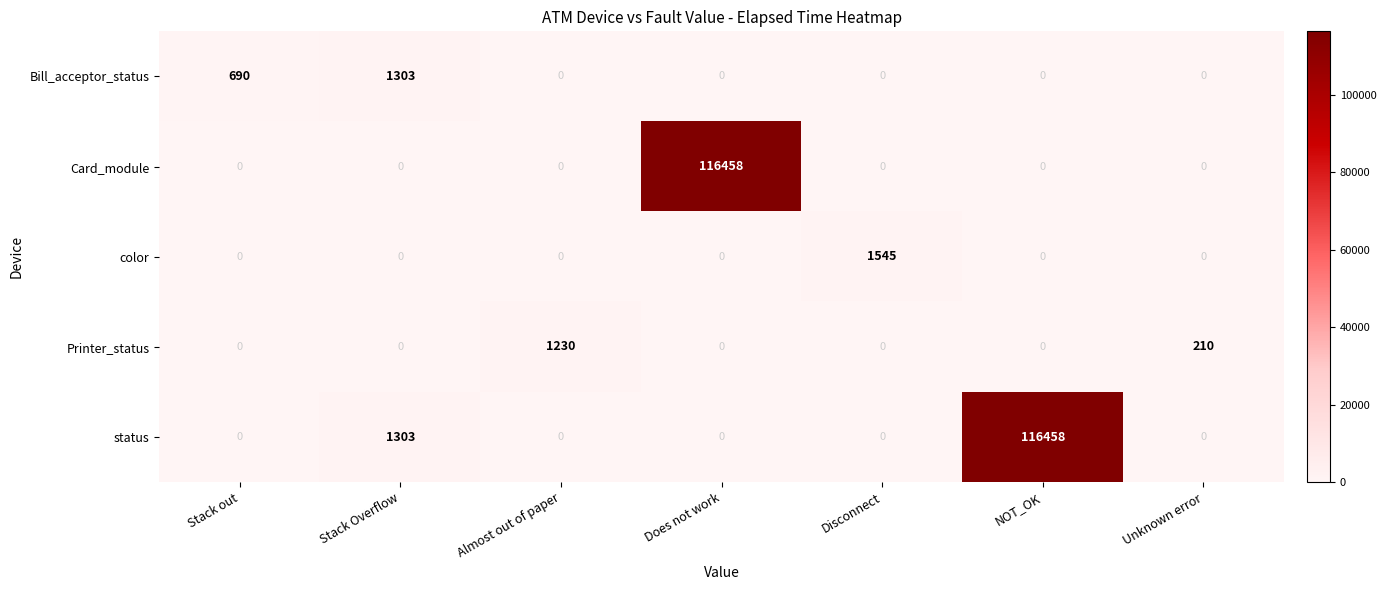

Which series changed the most between Does not work and Unknown error?

Card_module